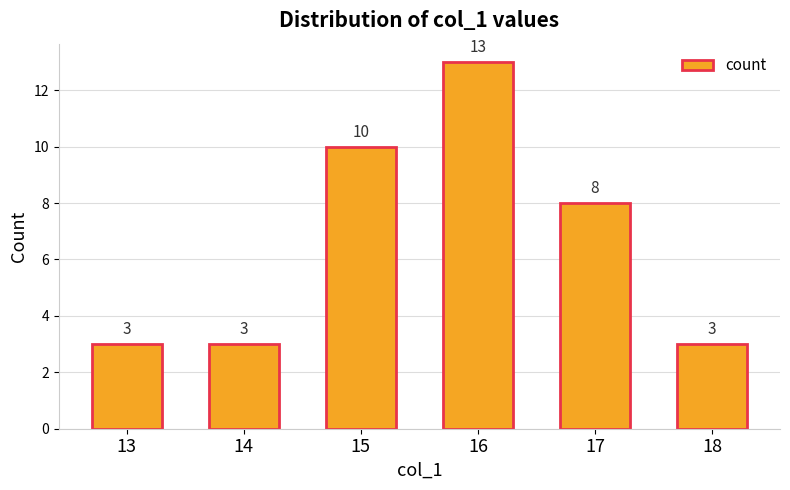

What is the approximate value at 18?

3